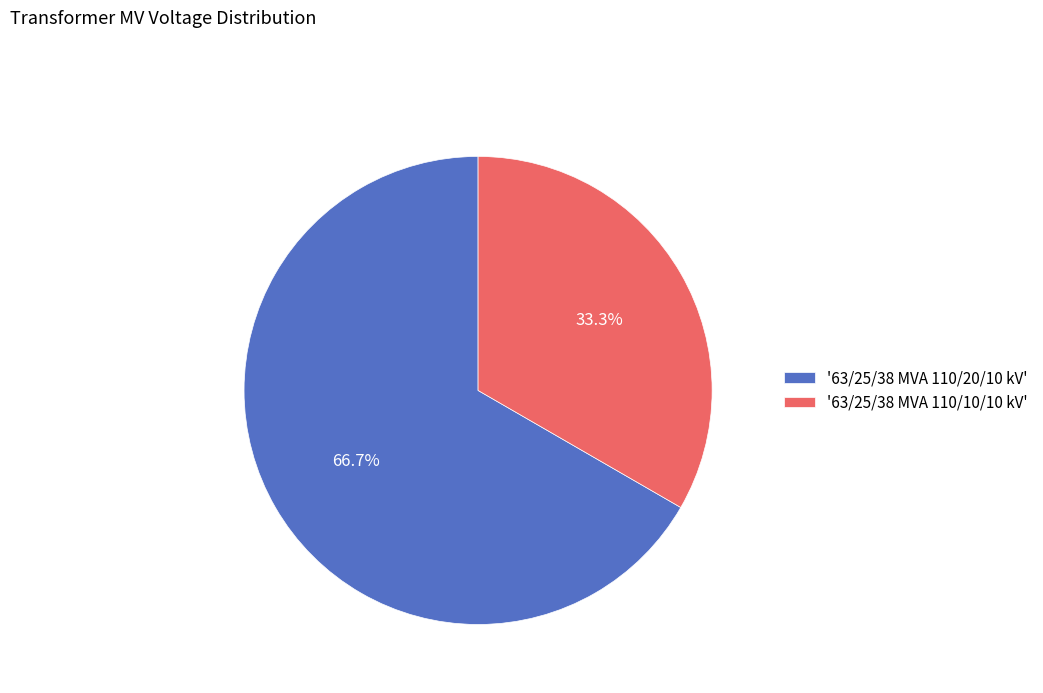

What is the ratio of the value at '63/25/38 MVA 110/20/10 kV' to the value at '63/25/38 MVA 110/10/10 kV'?

2.0